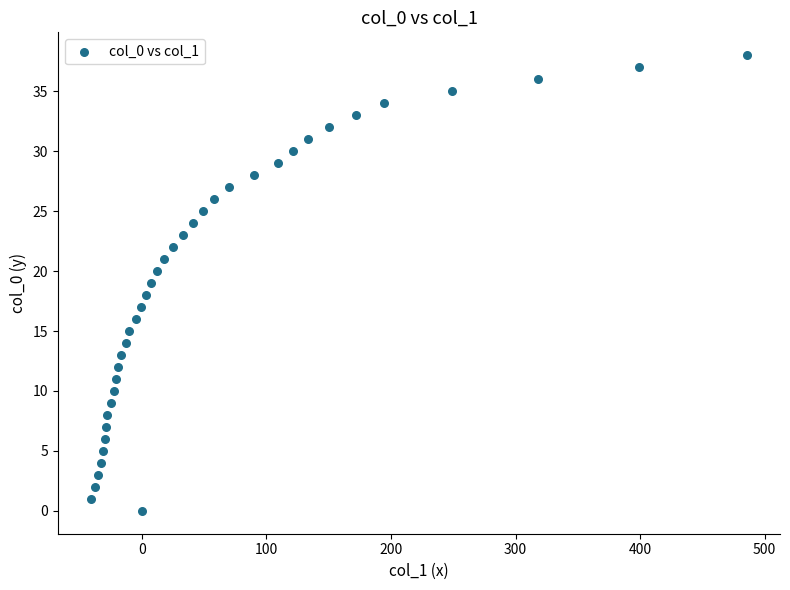

What is the range of Y values (max minus min)?

38